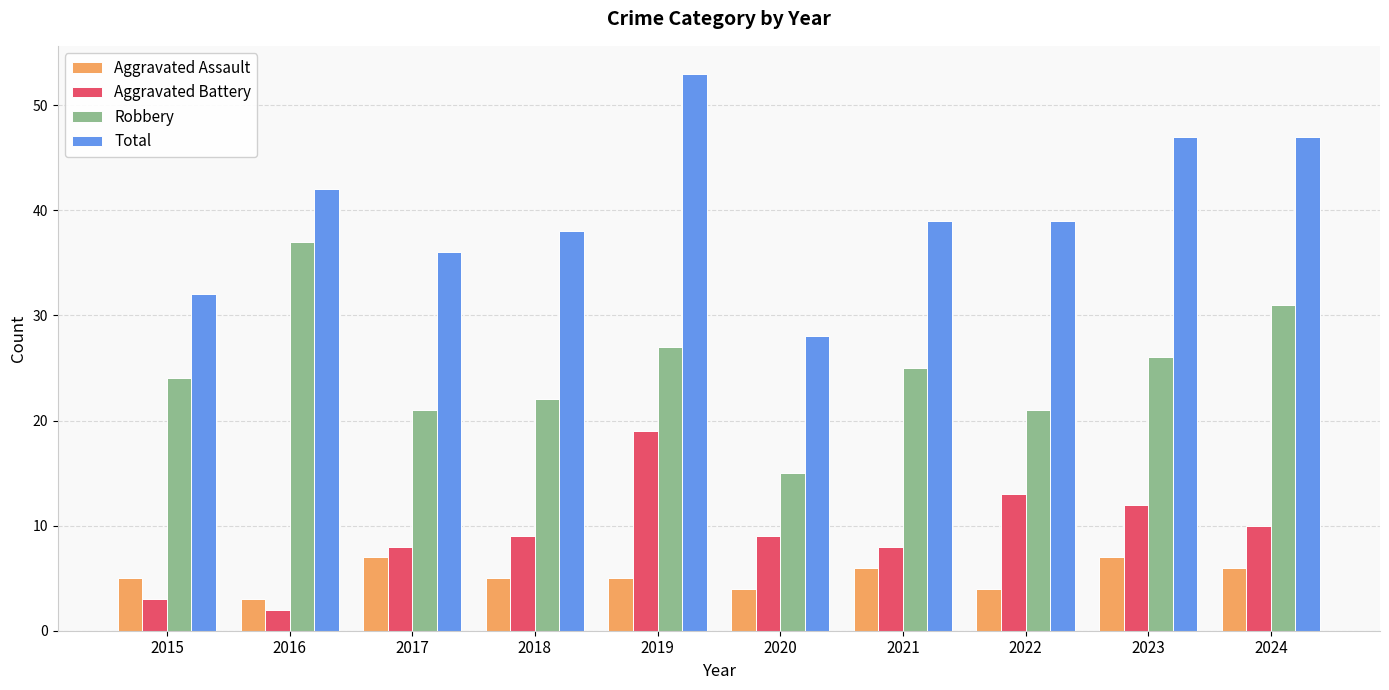

What is the difference between the highest and lowest values at 2018?

33